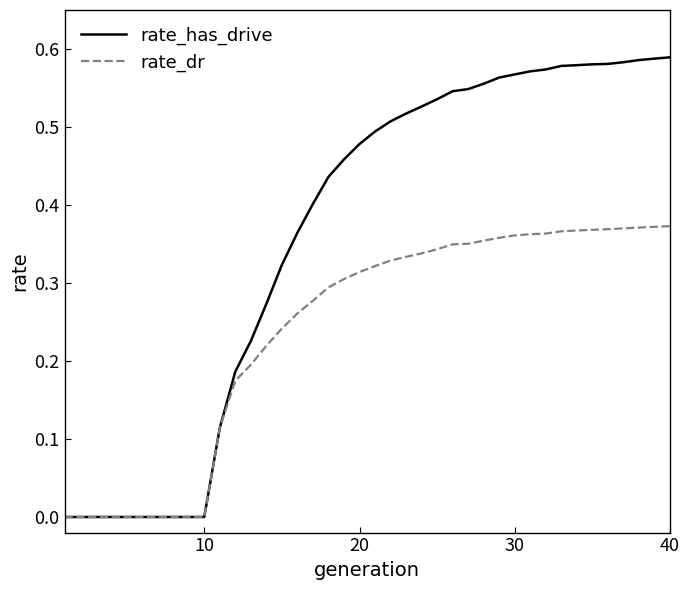

Rank the series by their average value, from highest to lowest.

rate_has_drive, rate_dr